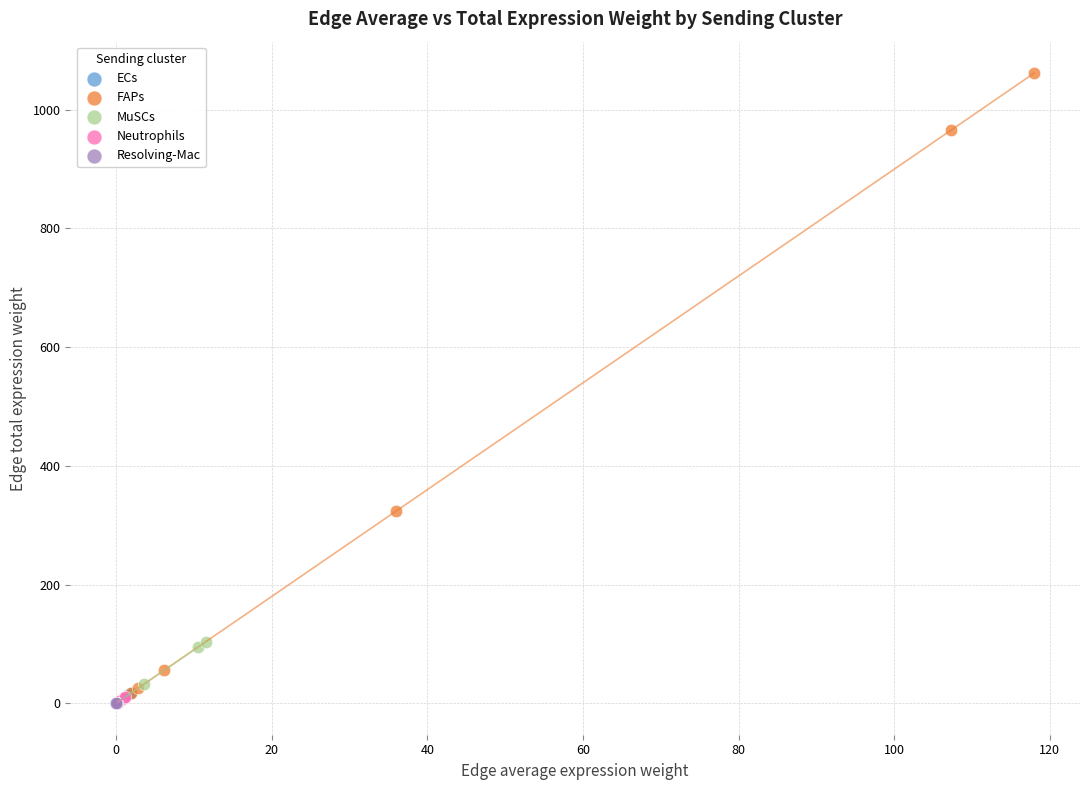

Which series has the largest Y range (max minus min)?

FAPs